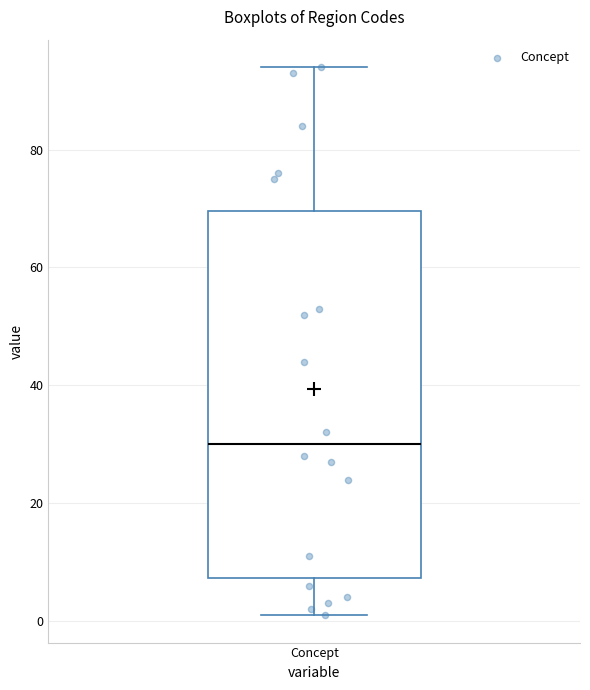

Transcribe this box plot: give where the median line is, the range the box spans, and where the two whiskers end, as read against the y-axis. The values are not printed on the chart, so give them approximately, as read against the axis.

median 30, box 8 to 70, whiskers 2 to 94